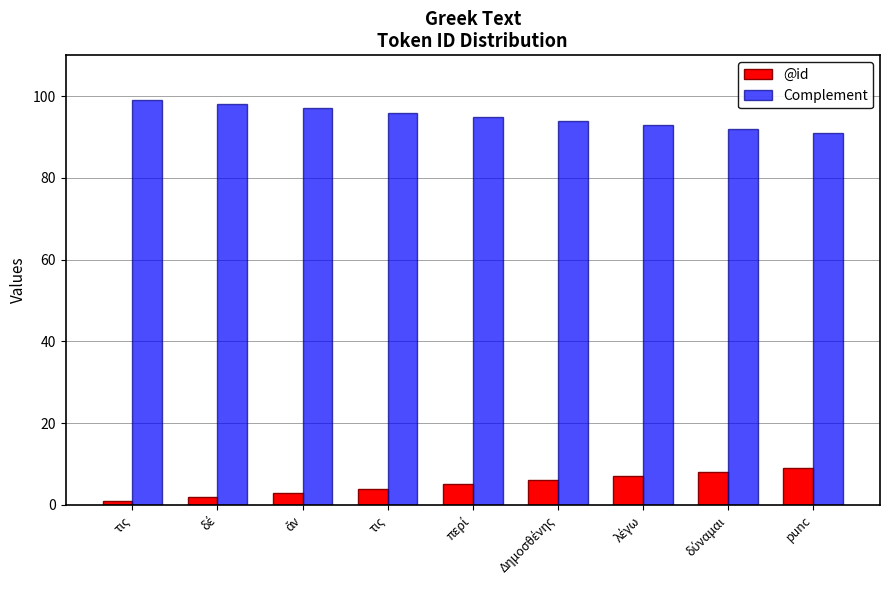

What is the total value across all series at Δημοσθένης?

100